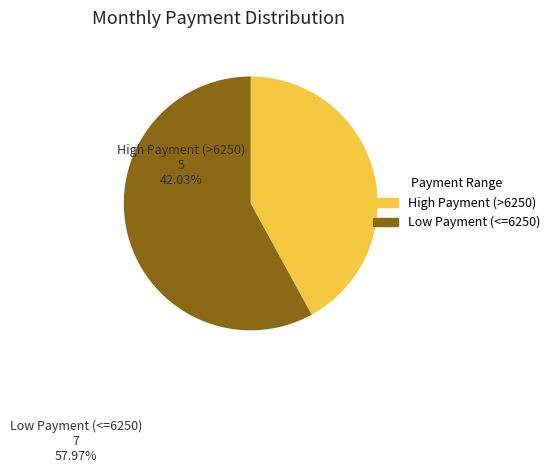

What is the ratio of the value at High Payment (>6250) to the value at Low Payment (<=6250)?

0.7